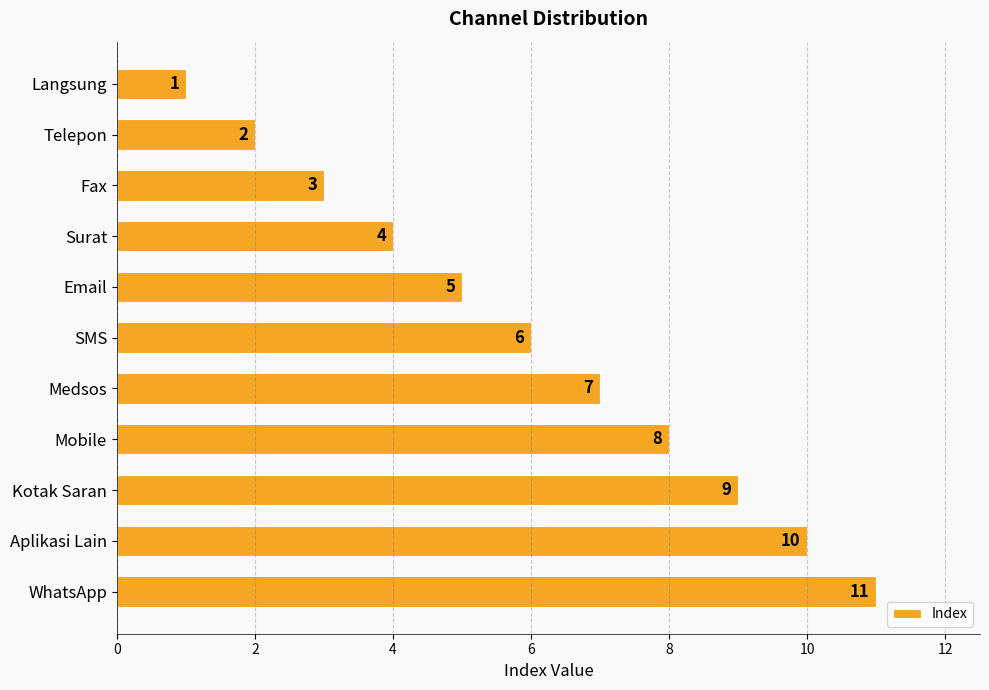

Is it true that the value at WhatsApp is 11?

True